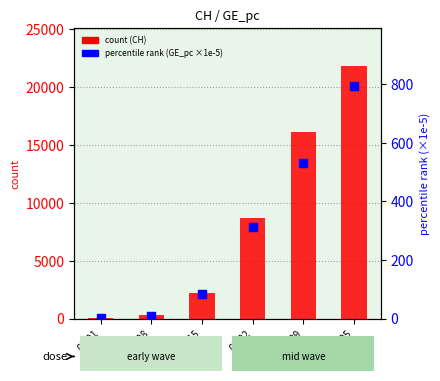

Which series has the largest total across all categories?

CH count